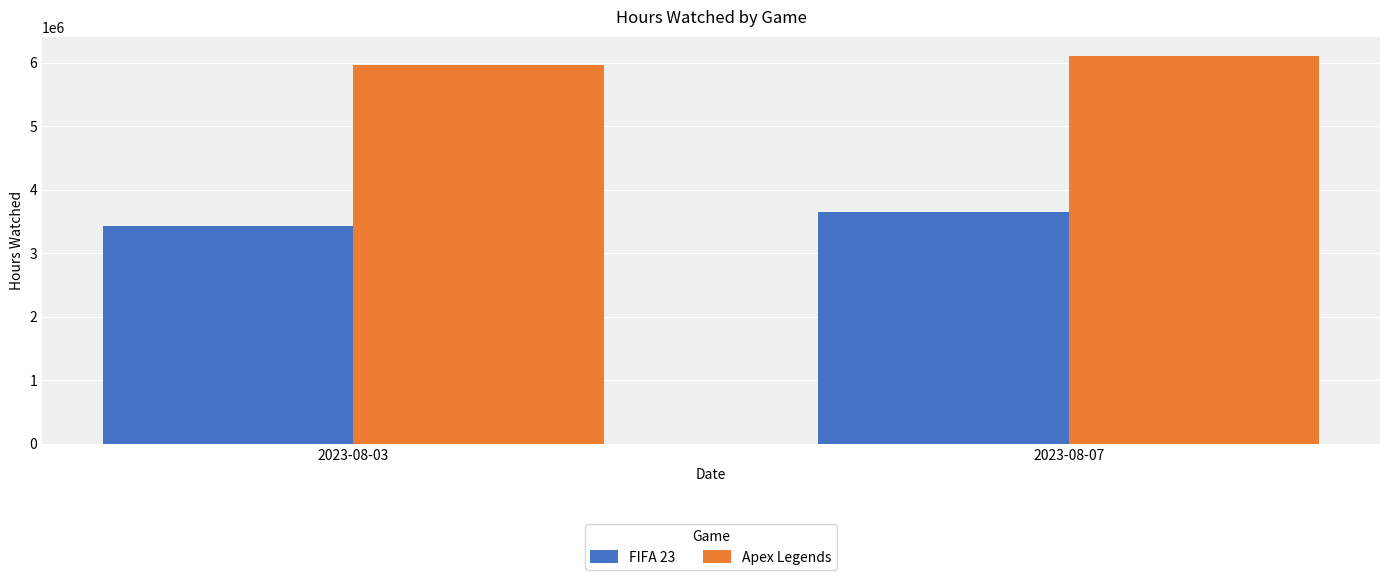

True or false: Apex Legends has a value of 9835740 at 2023-08-03.

False